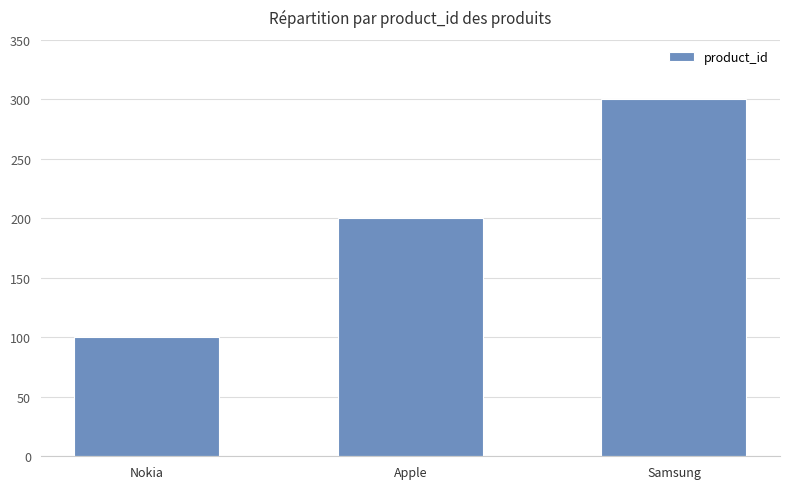

What is the approximate value at Nokia, to the nearest 5?

100